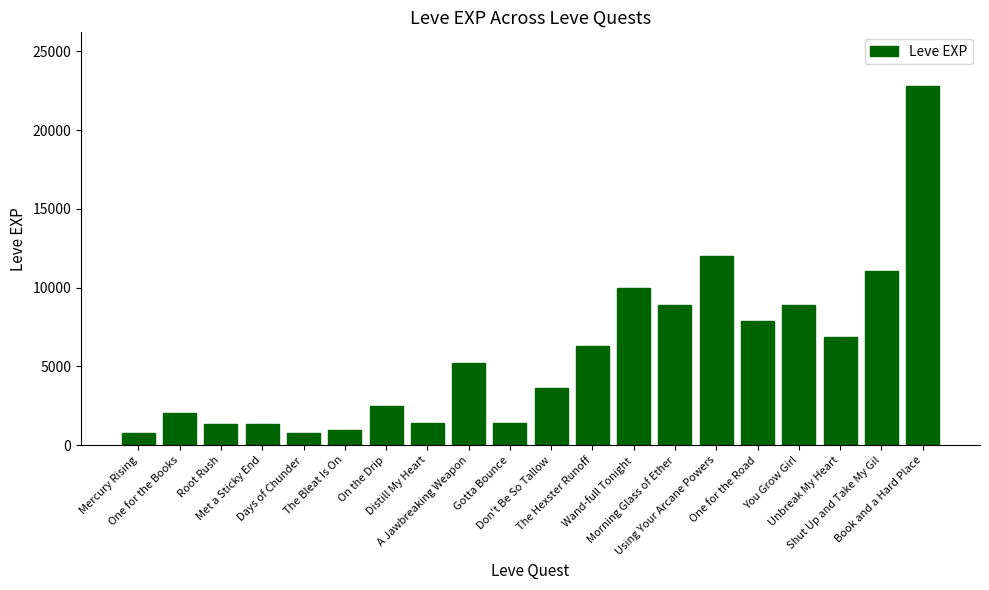

What is the value of the 1st bar from the left?

800